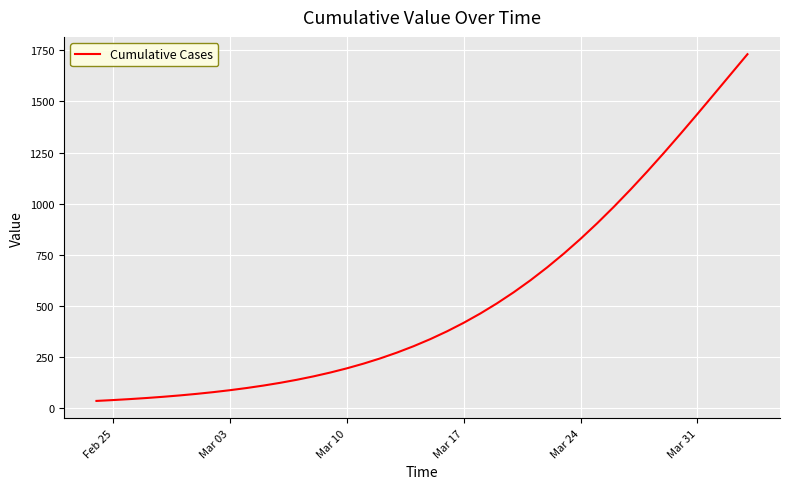

What is the maximum value shown in the chart?

1731.5